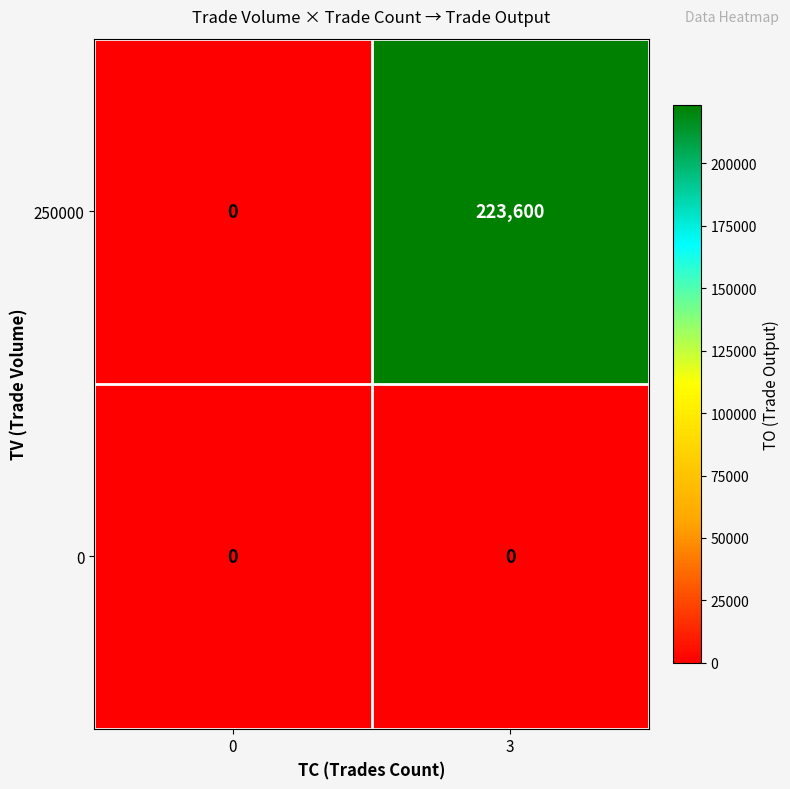

Reading right to left, list all the values displayed in this chart.

250000: 223600	0
0: 0	0